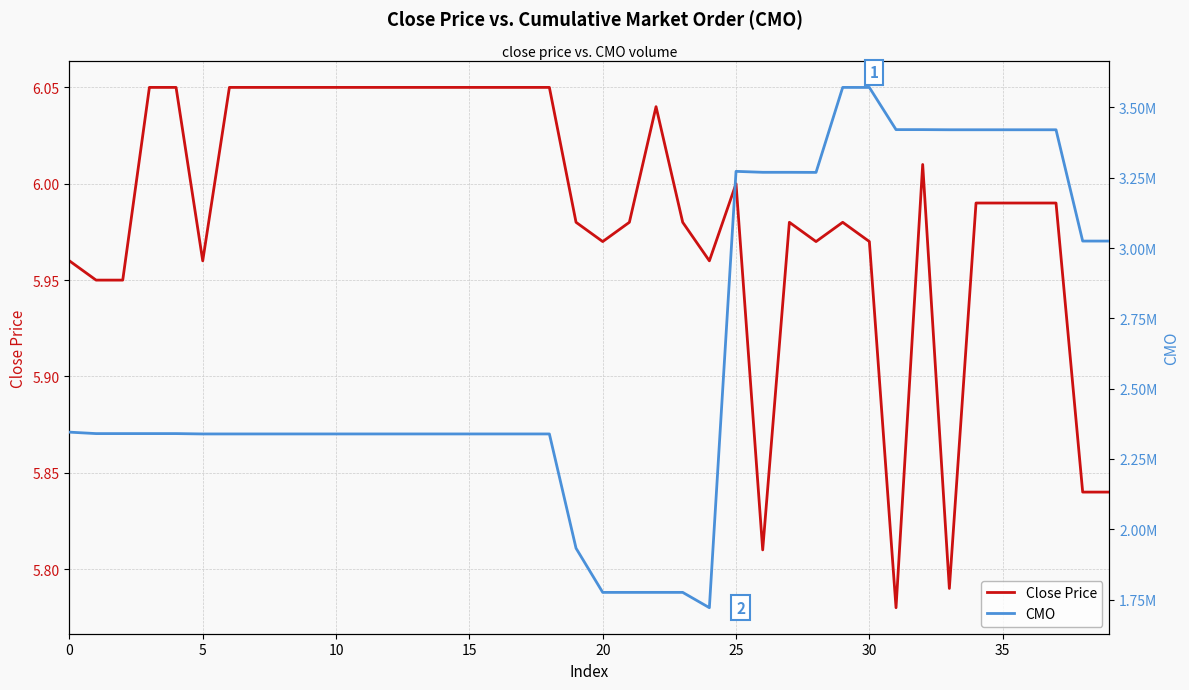

True or false: CMO has more than 2 points higher than both neighbors.

True